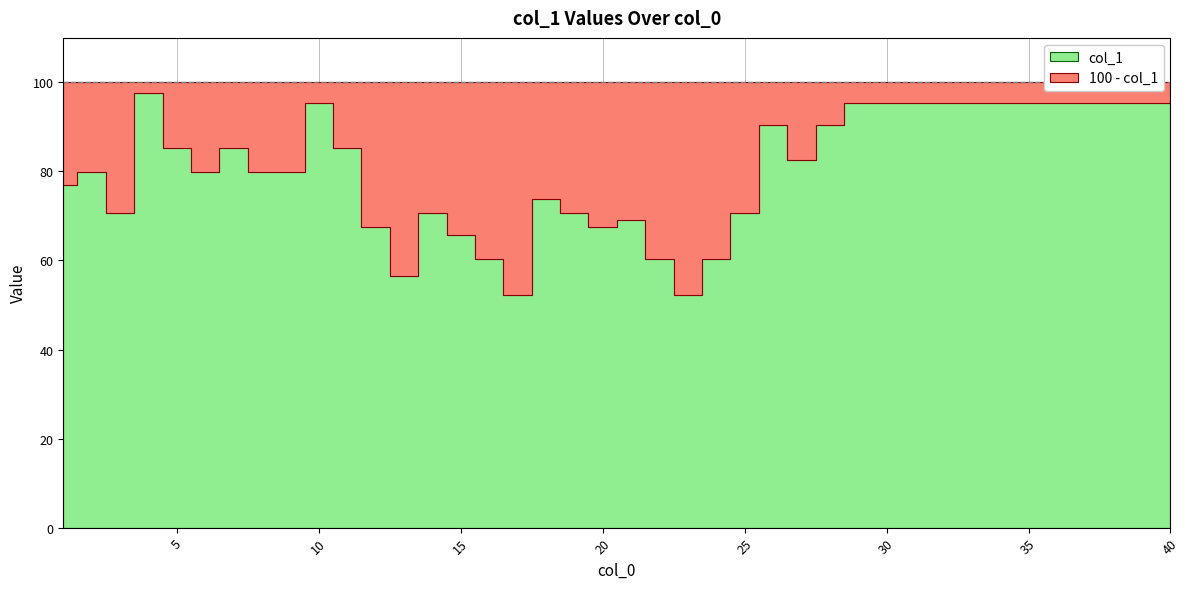

Which category has the highest value across all series?

4